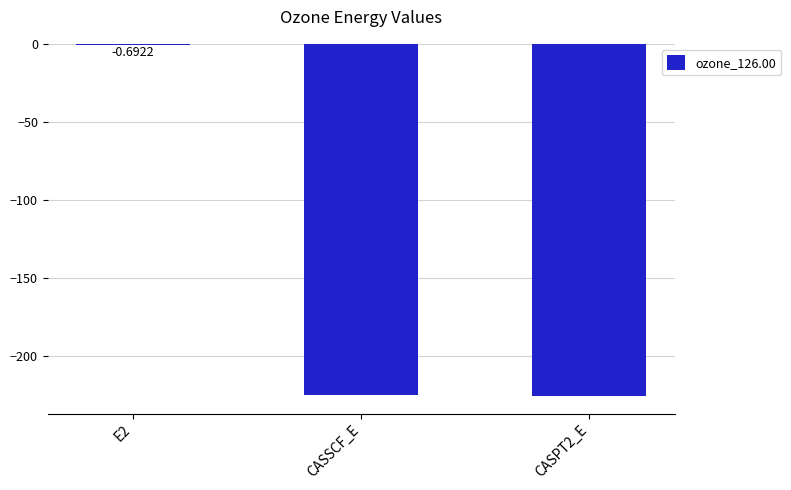

Between CASSCF_E and E2, which is larger?

E2